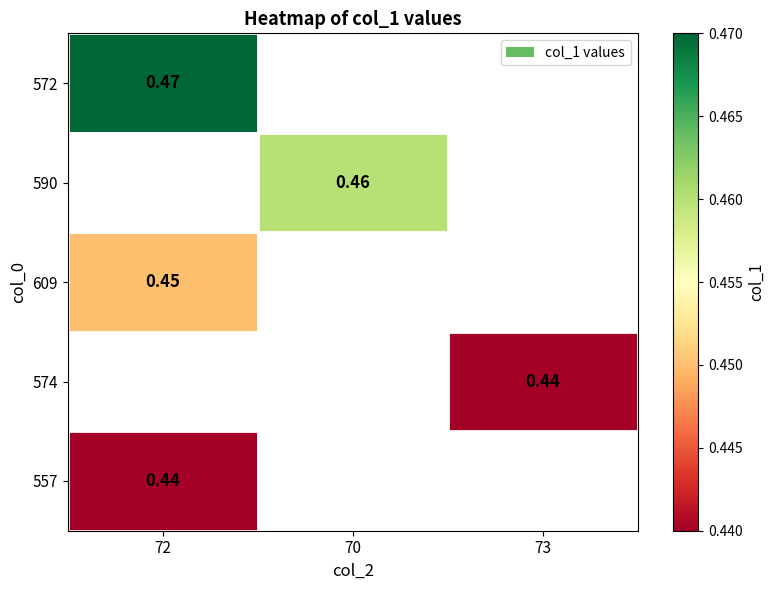

At which category does the chart reach its peak across all series?

72